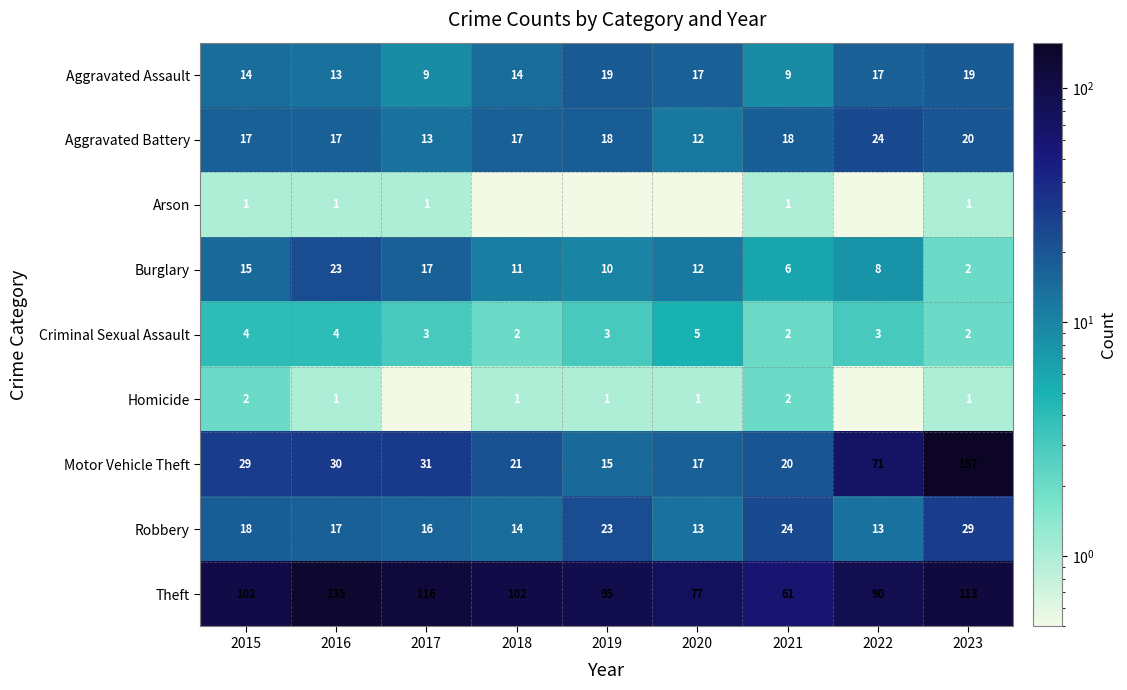

Is it true that Burglary equals 9.9 at 2021?

False